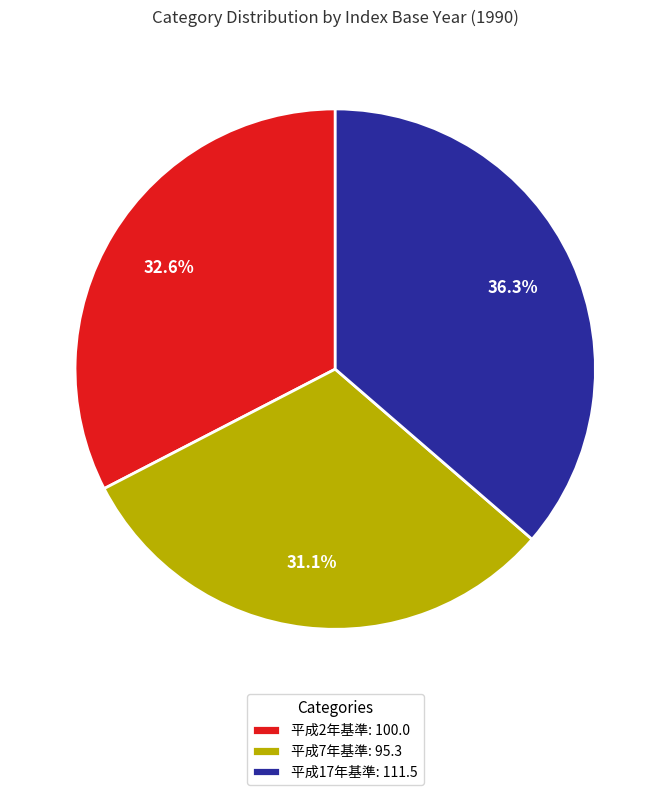

What percentage do 平成7年基準 and 平成17年基準 together represent?

67.4%